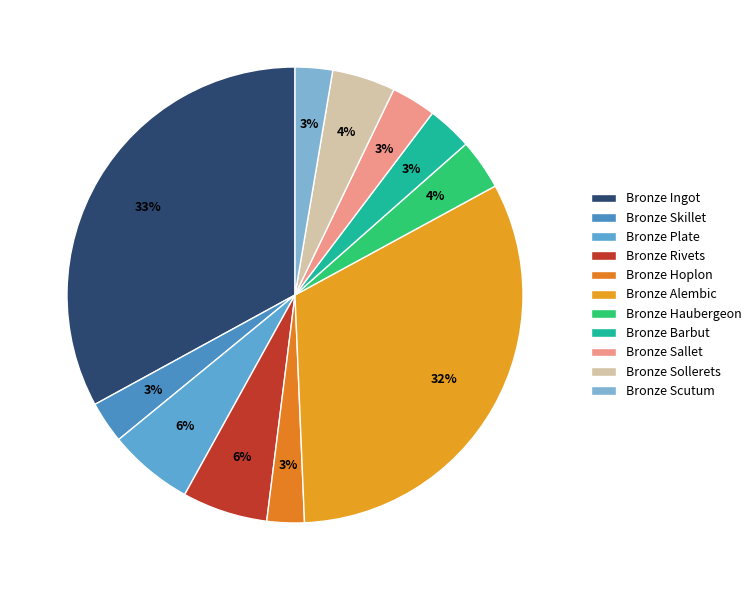

How much of the chart is everything except Bronze Scutum?

97.3%